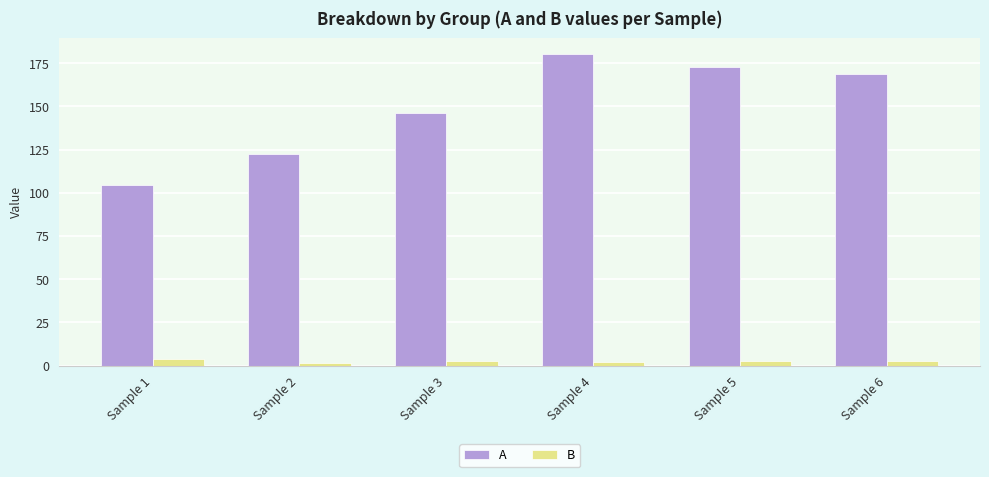

What is the average value of the B series?

2.5